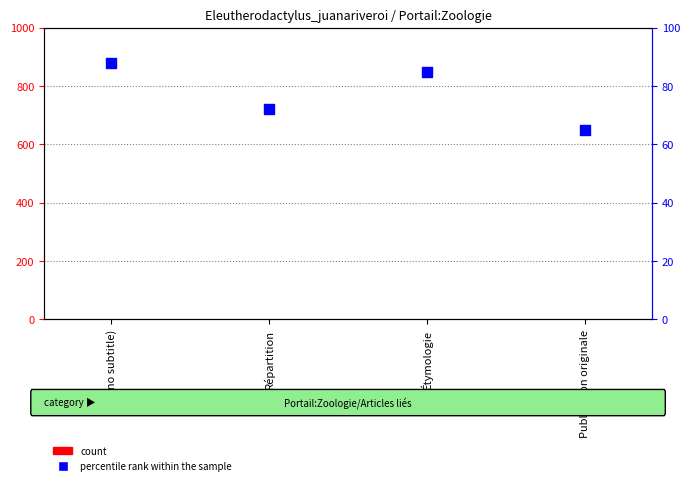

Which series reaches the minimum Y coordinate?

count